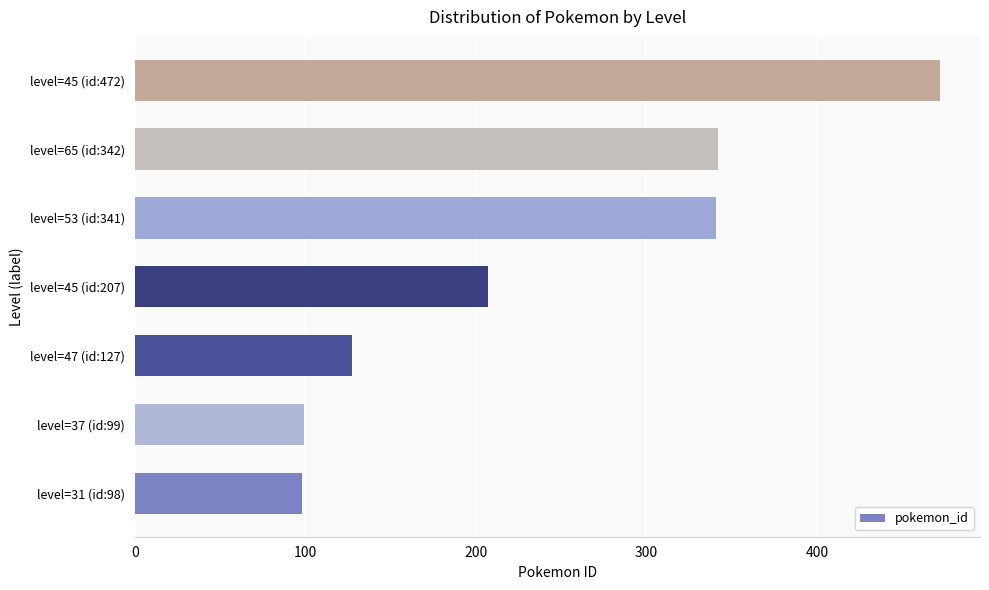

What is the greatest value displayed?

472